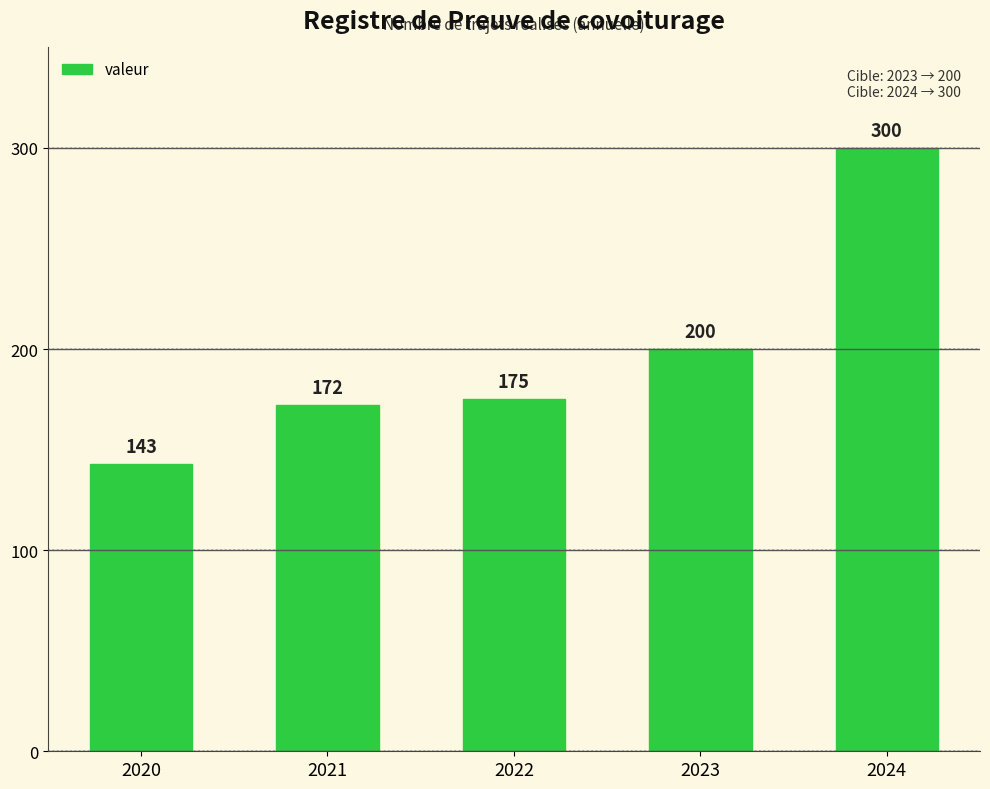

Which category has the highest value across all series?

2024